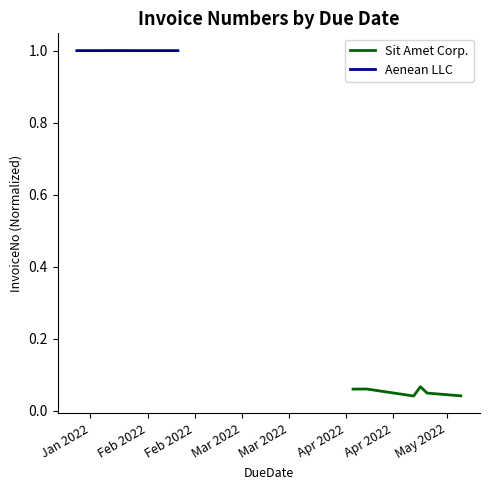

Count the Sit Amet Corp. values in the range 0 to 1.

6